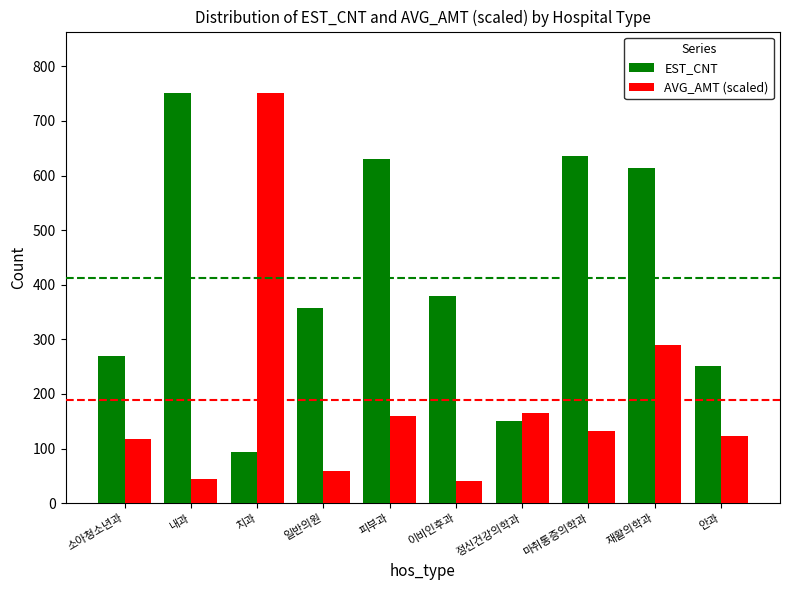

What is the total value across all series at 내과?

794.5